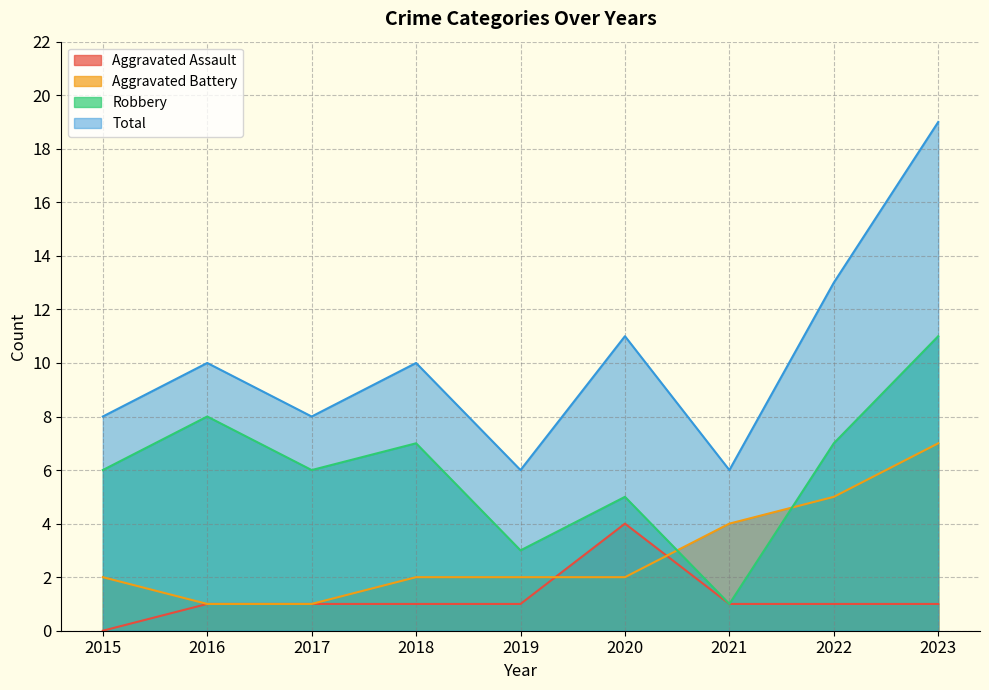

At which label does Aggravated Assault reach its minimum?

2015